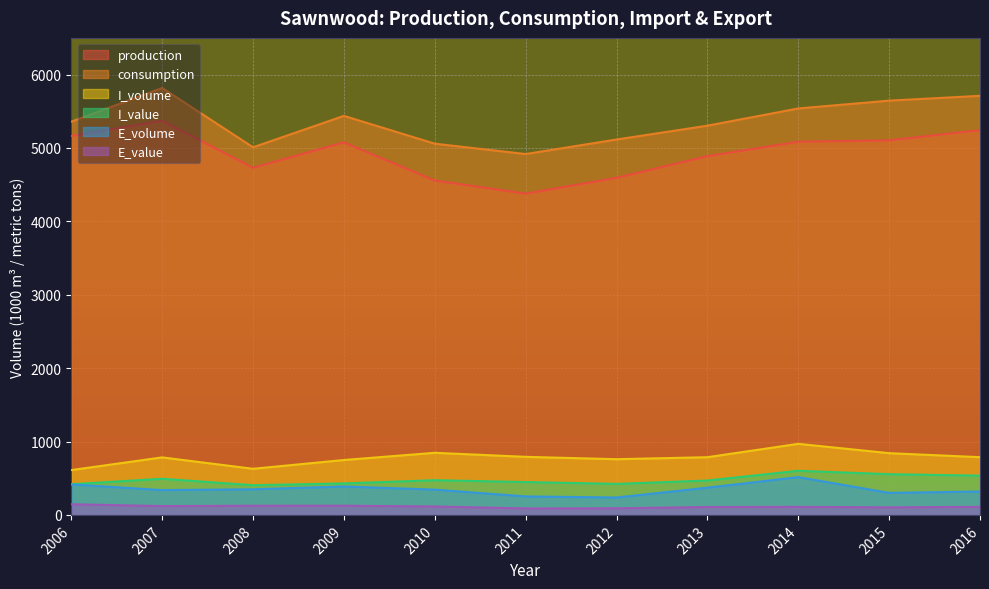

True or false: E_volume and consumption intersect in this chart.

False